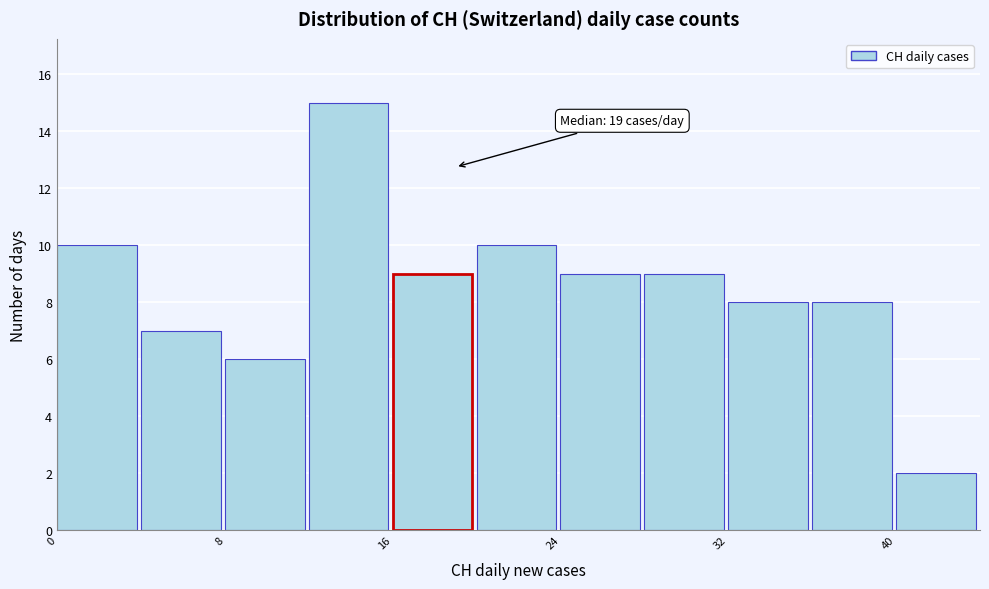

Which range on the x-axis has the tallest bar?

12 to 16